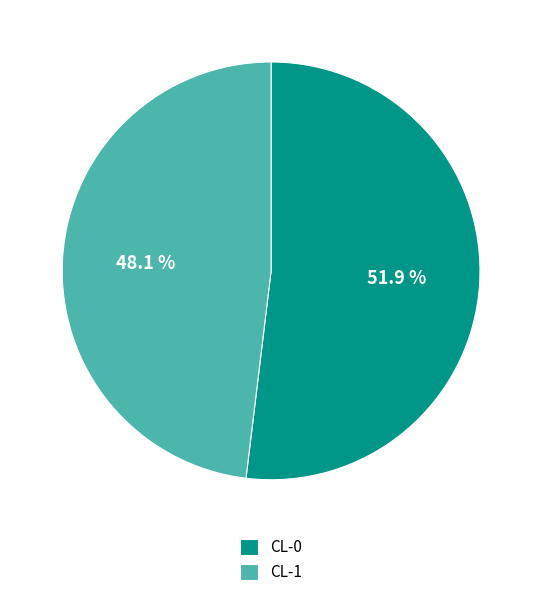

True or false: CL-0 accounts for 45% of the total.

False